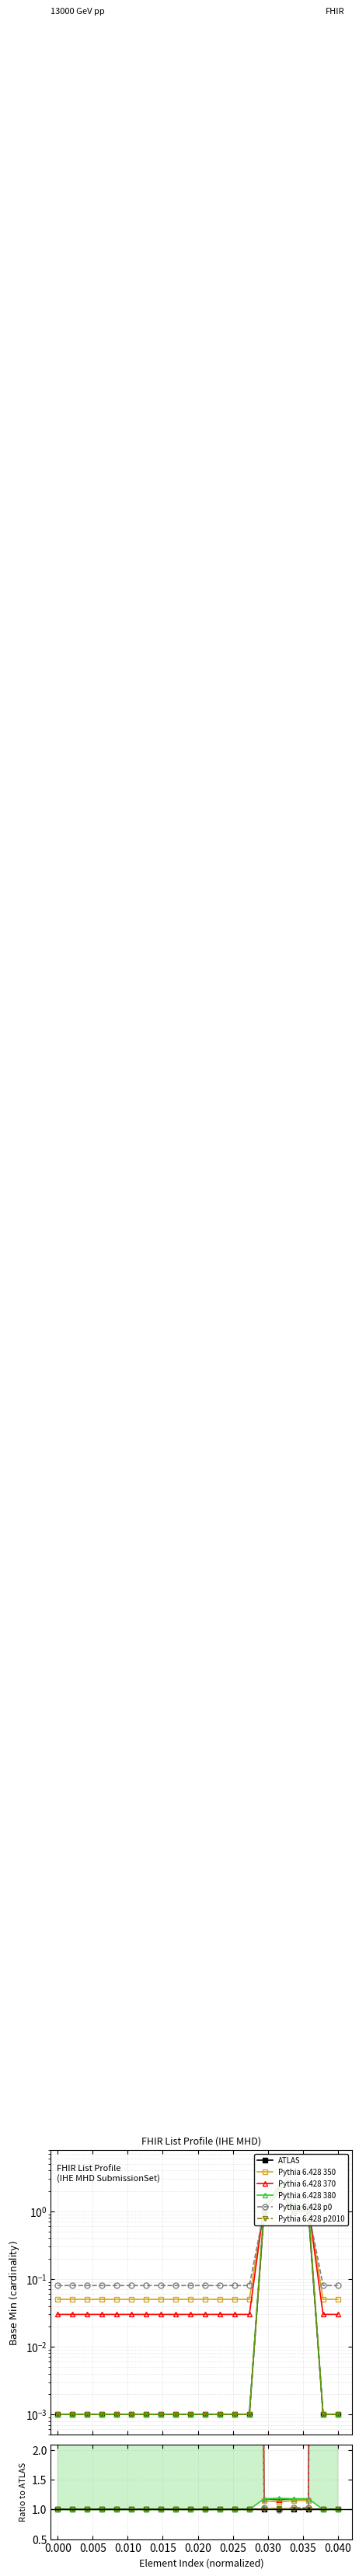

How many intersections are there between Pythia 6.428 370 and Pythia 6.428 p0?

2